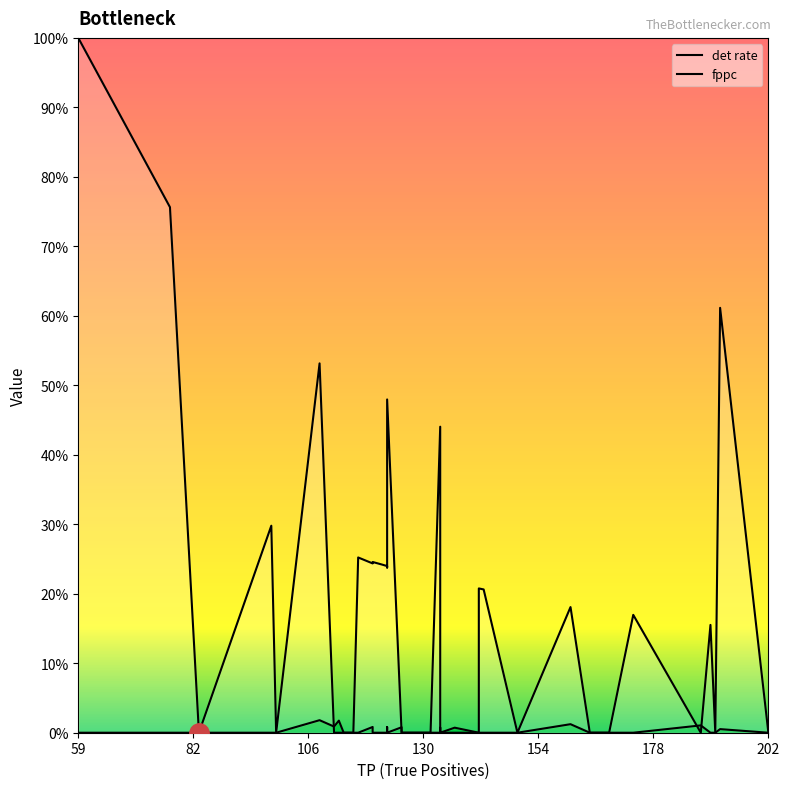

Which series has the largest total across all categories?

fppc